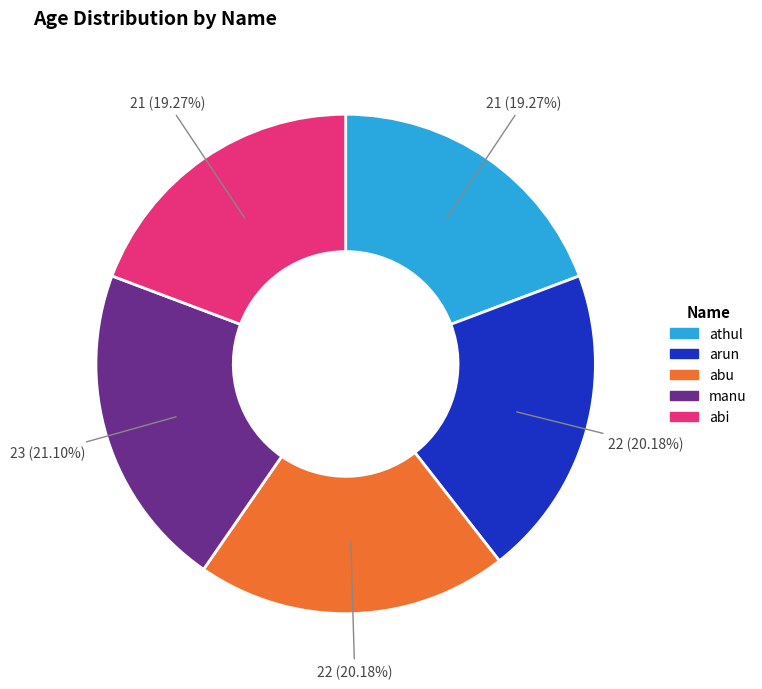

Do athul and arun together represent more than half of the pie?

No